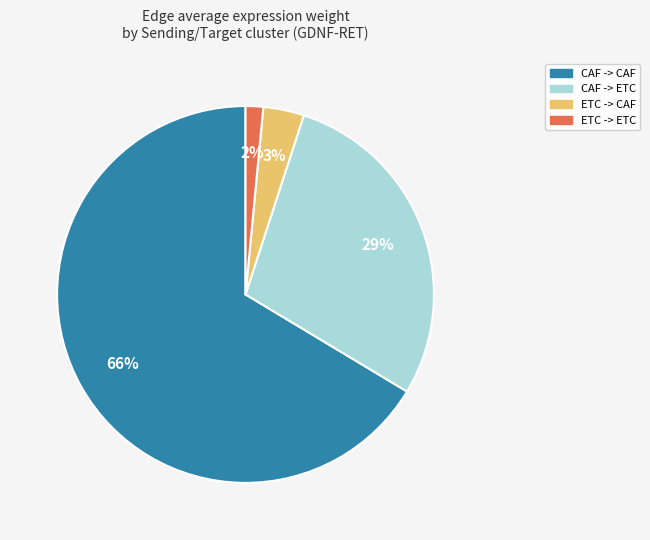

To the nearest percent, what is the average slice percentage?

25%